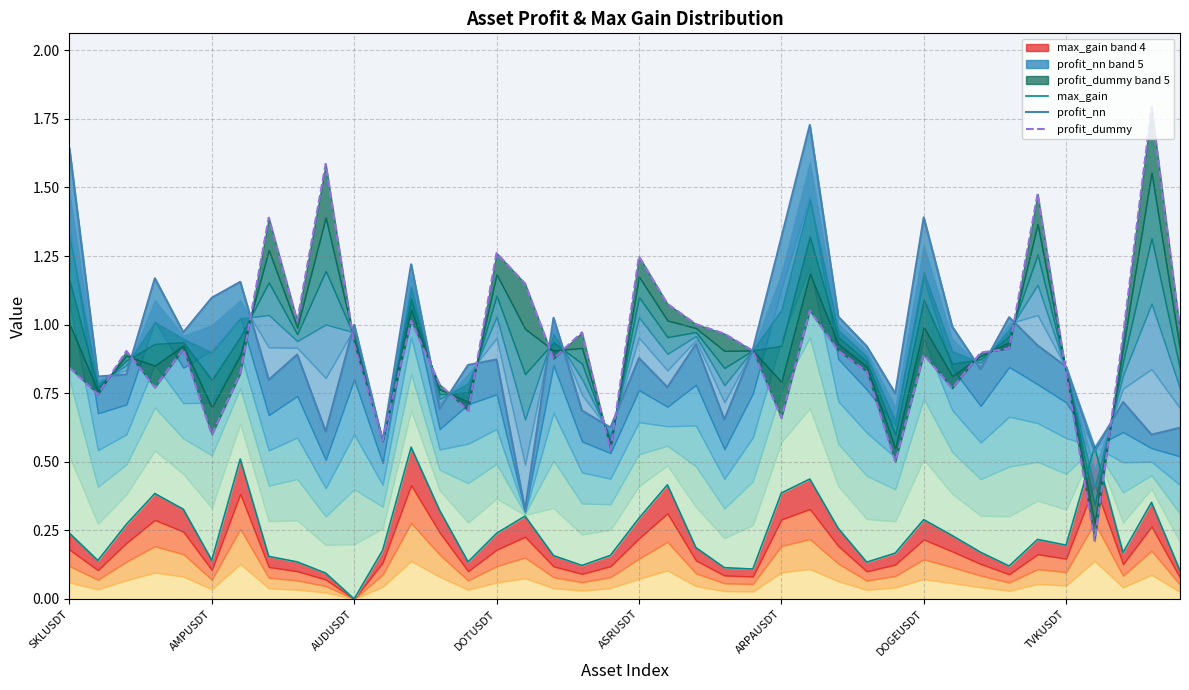

What is the difference between the profit_dummy values at 8 and 31?

0.2